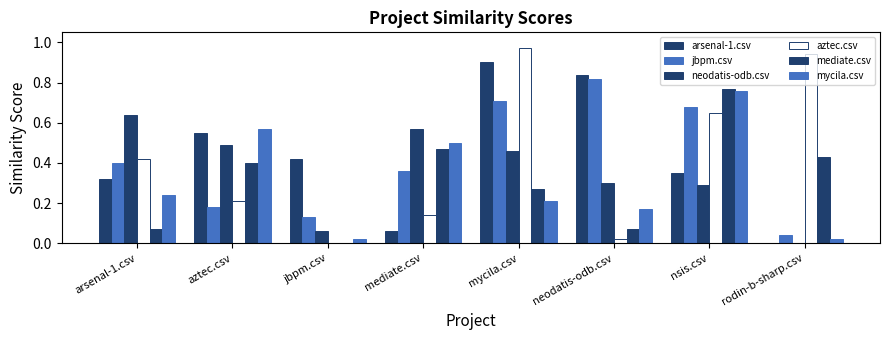

How many groups of bars are there?

8